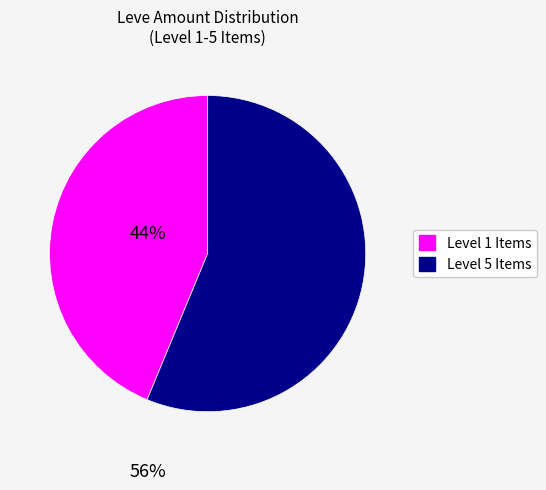

What is the smallest slice in the pie chart?

Level 1 Items